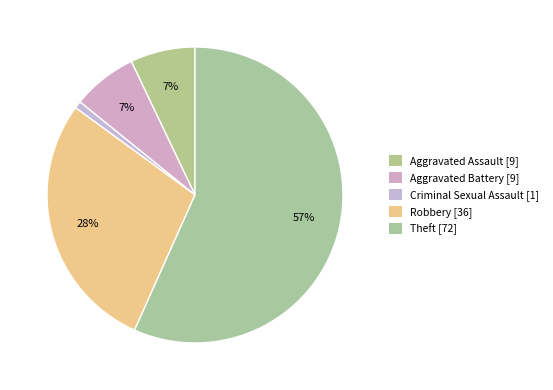

The Theft slice represents 50% of the pie. True or false?

False